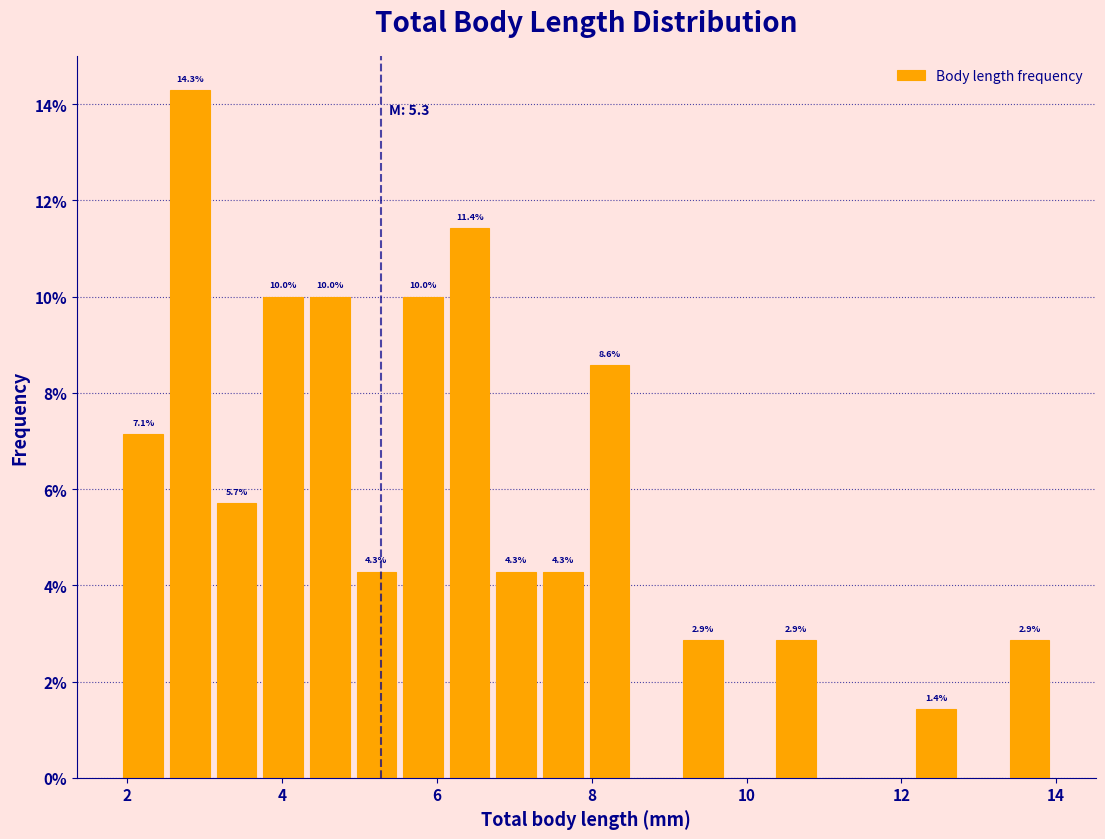

Around what value on the x-axis is the tallest bar? Give the approximate position of its centre, as read against the axis.

2.8